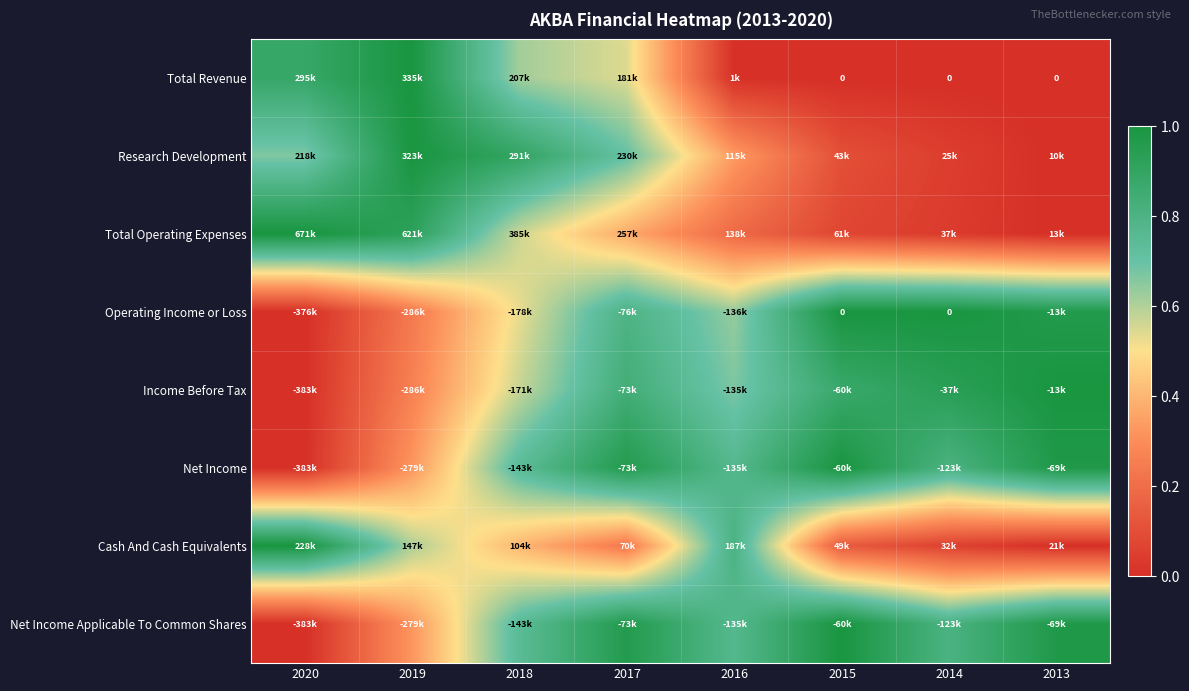

Is it true that Net Income Applicable To Common Shares equals -0.4 at 2020?

False